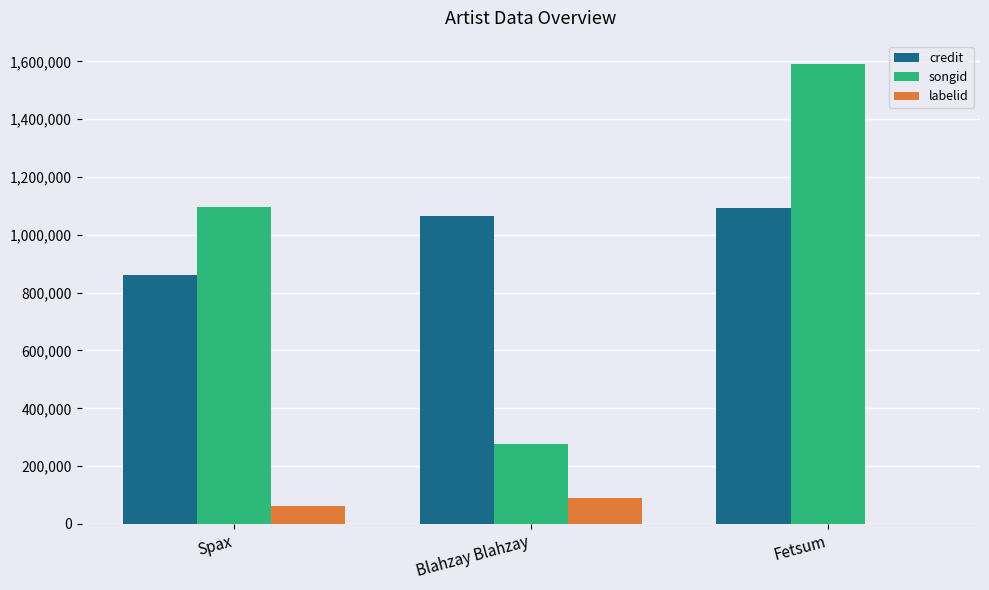

Where is credit nearest to the value 977732?

Blahzay Blahzay